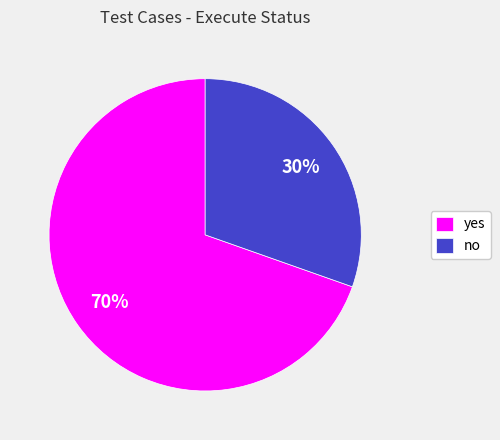

What is the largest slice in the pie chart?

yes